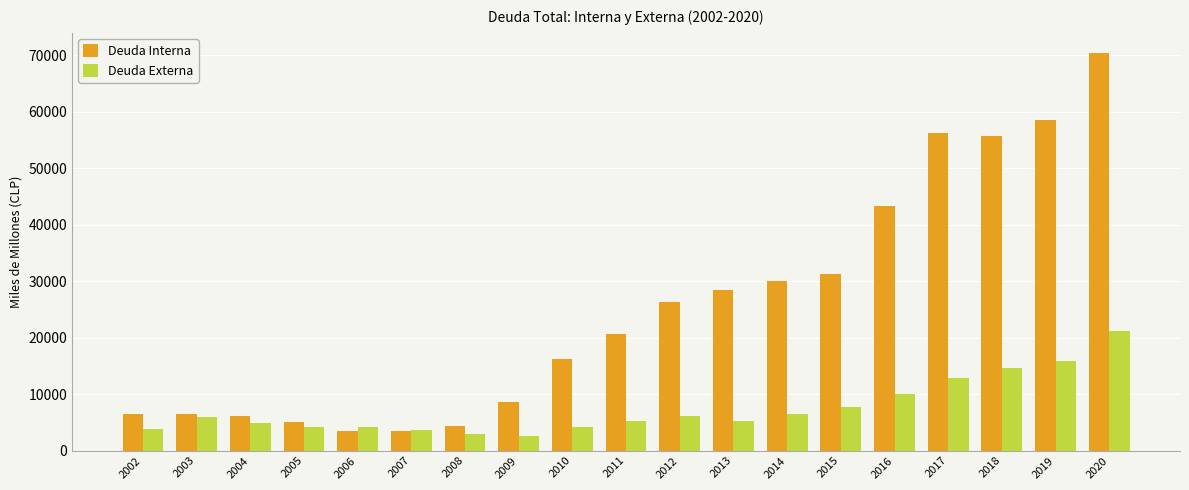

What is the total value across all series at 2008?

7335